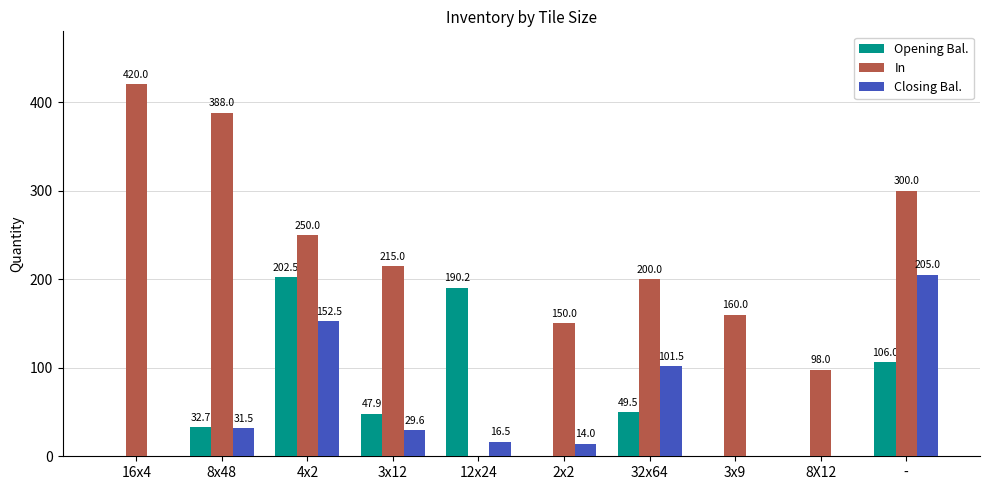

Is the value of Closing Bal. at 4x2 greater than the value of Opening Bal. at 8X12?

Yes